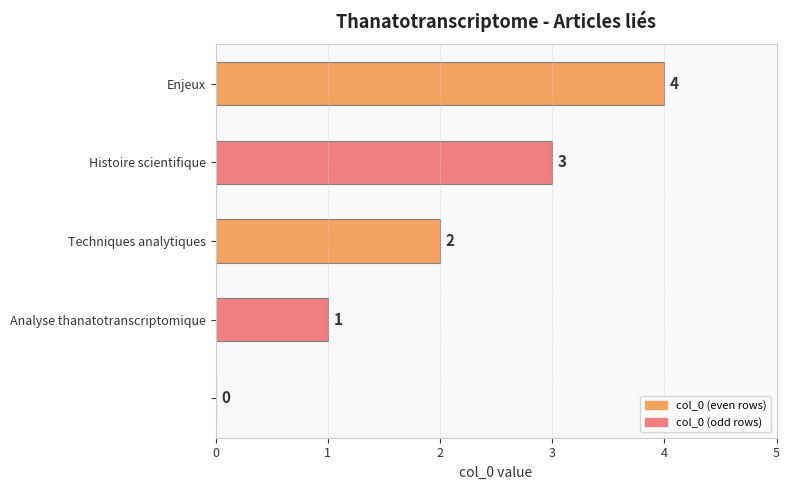

What is the maximum value shown in the chart?

4